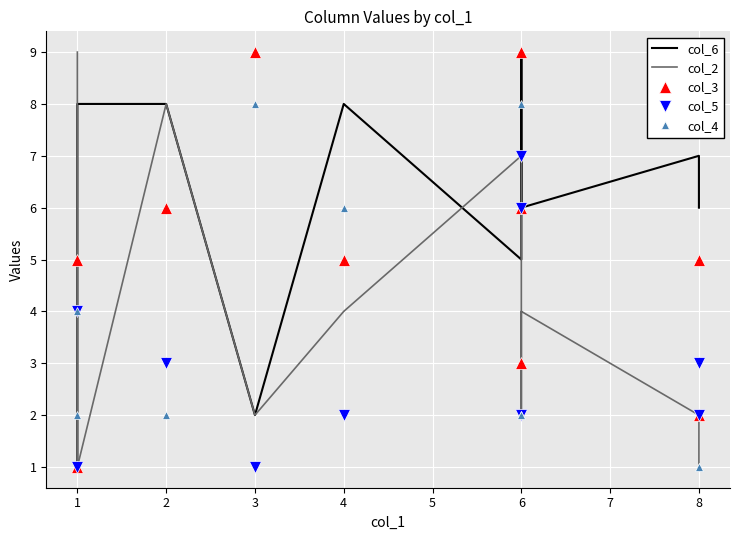

Which series ends up on top after the final intersection of col_3 and col_5?

col_3